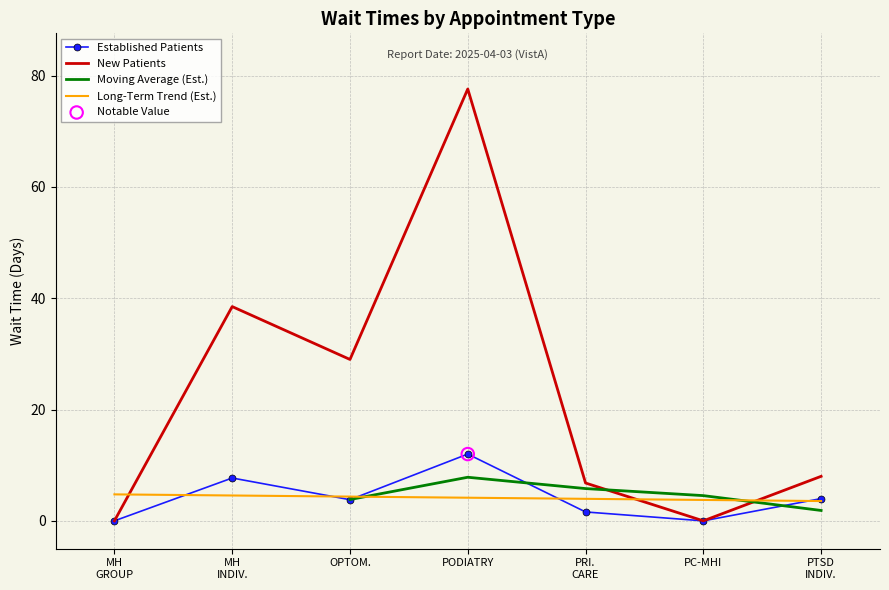

Which series reaches the minimum Y coordinate?

EstablishedPatients